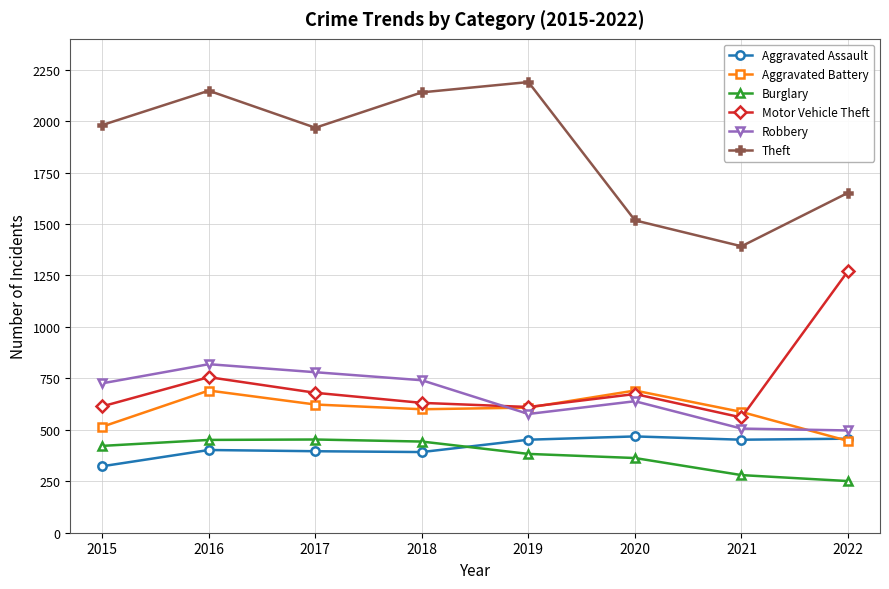

What is the value of the Aggravated Battery point at the 6th from the left?

691